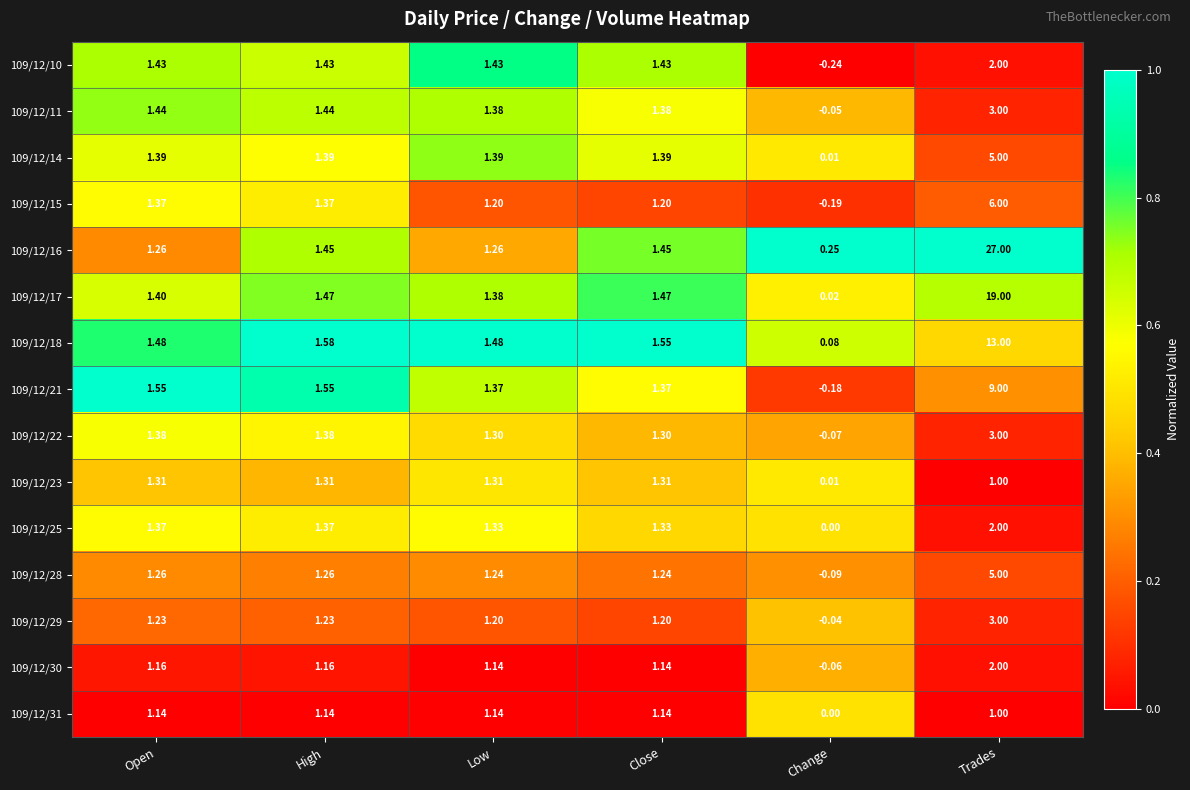

At which label does 109/12/16 first exceed 1?

Open